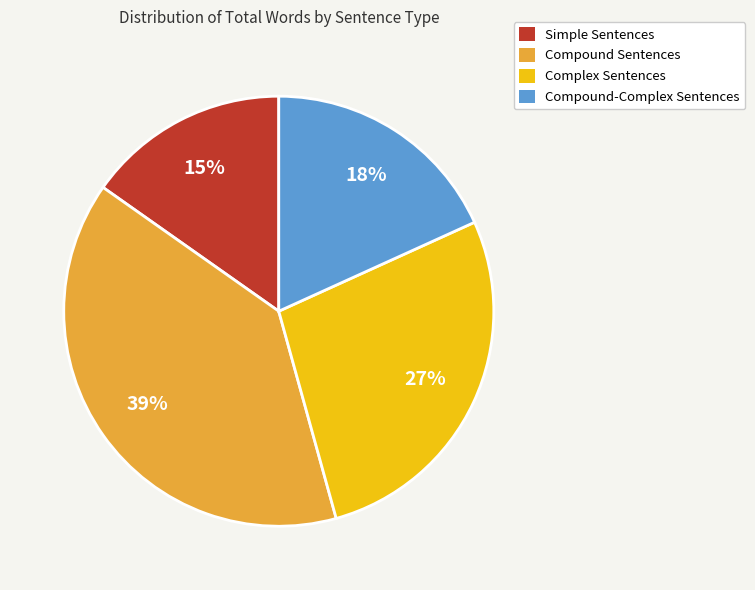

Does any single category account for the majority?

No